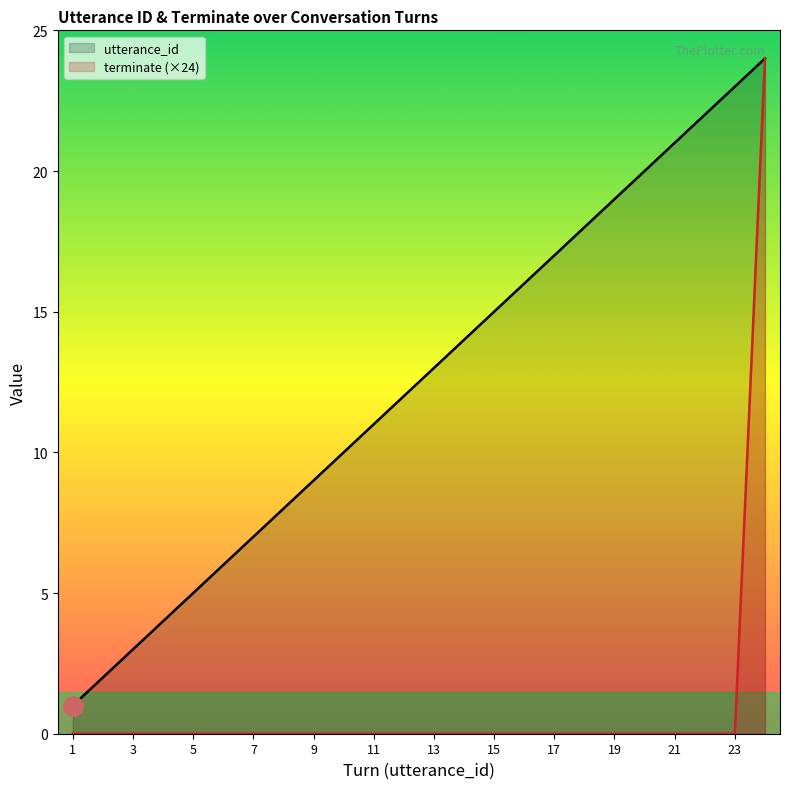

True or false: utterance_id has a value of 16 at 23.

False